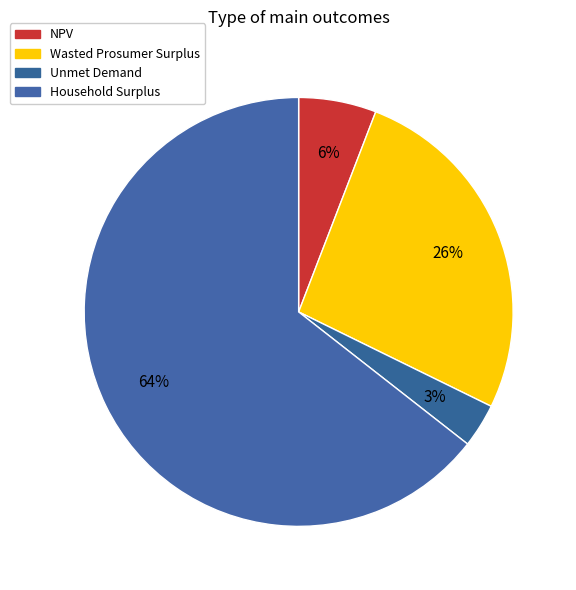

True or false: Household Surplus accounts for 64% of the total.

True